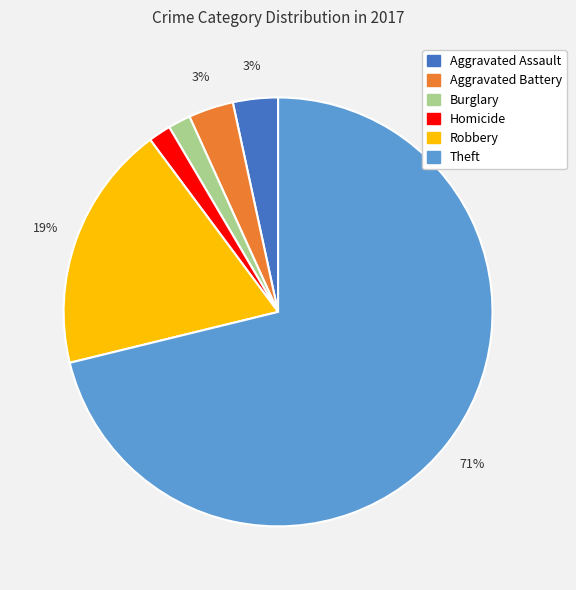

How many slices are in this pie chart?

6